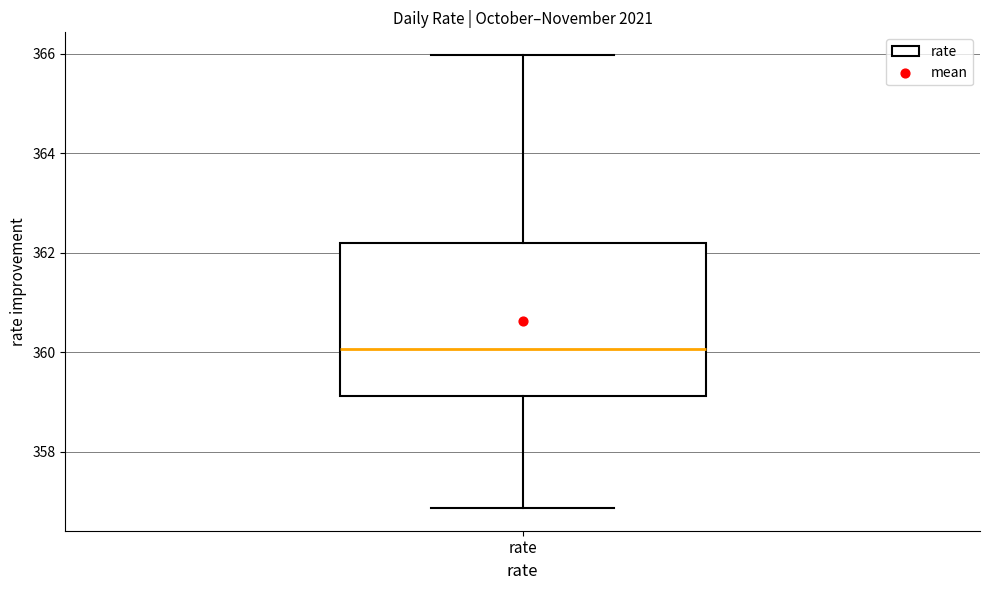

Read this box plot against the y-axis: the position of the median line, the range covered by the box, and the ends of both whiskers. The values are not printed on the chart, so give them approximately, as read against the axis.

median 360.0, box 359.2 to 362.2, whiskers 356.8 to 366.0